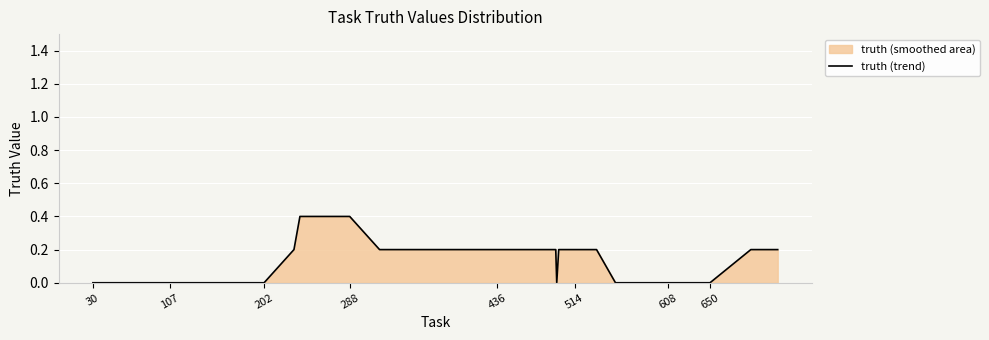

Between 514 and 608, which is larger?

514